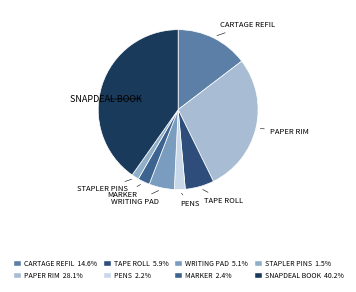

Count the number of slices in the pie.

8